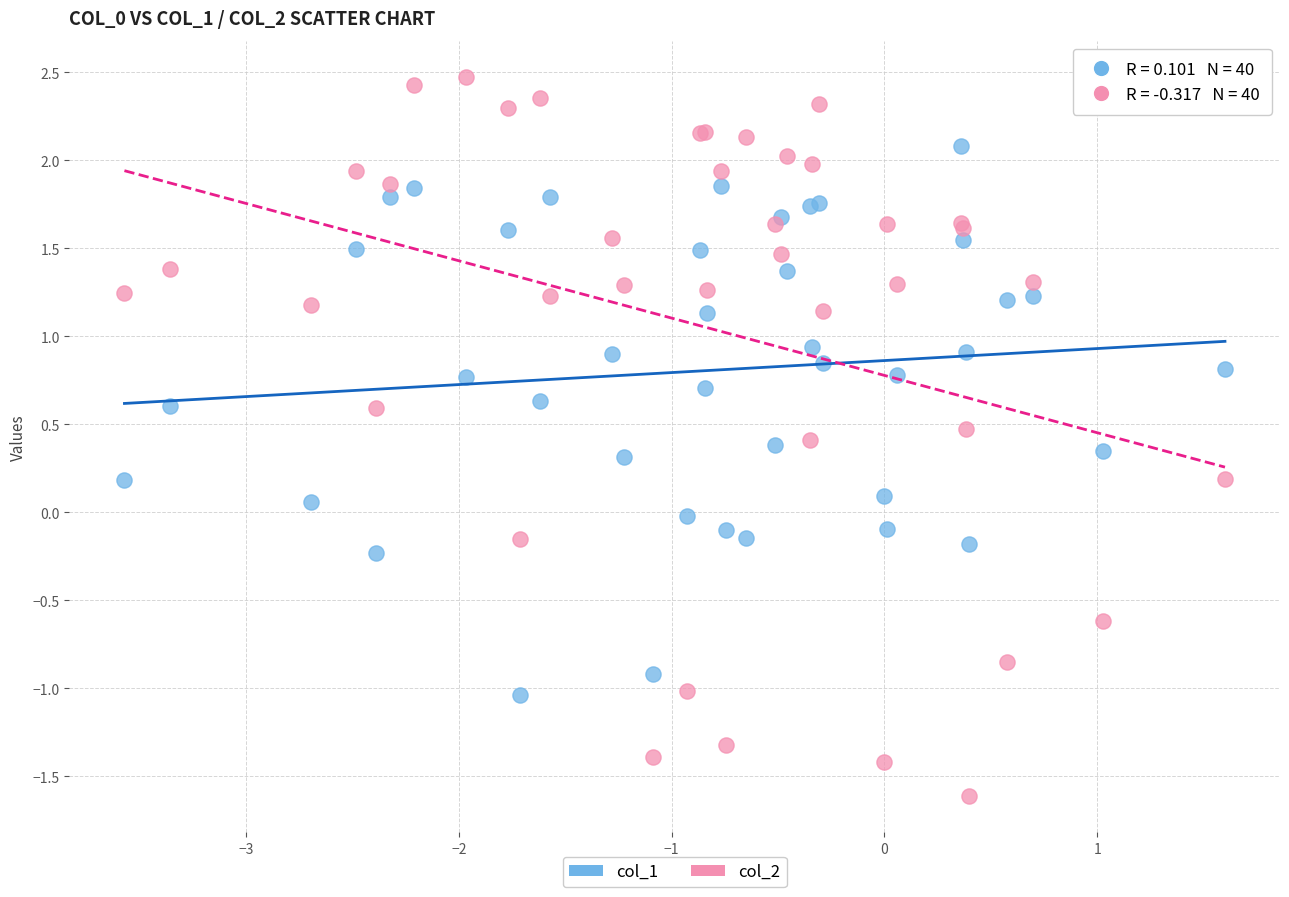

What are all the series names shown in the legend?

col_1, col_2